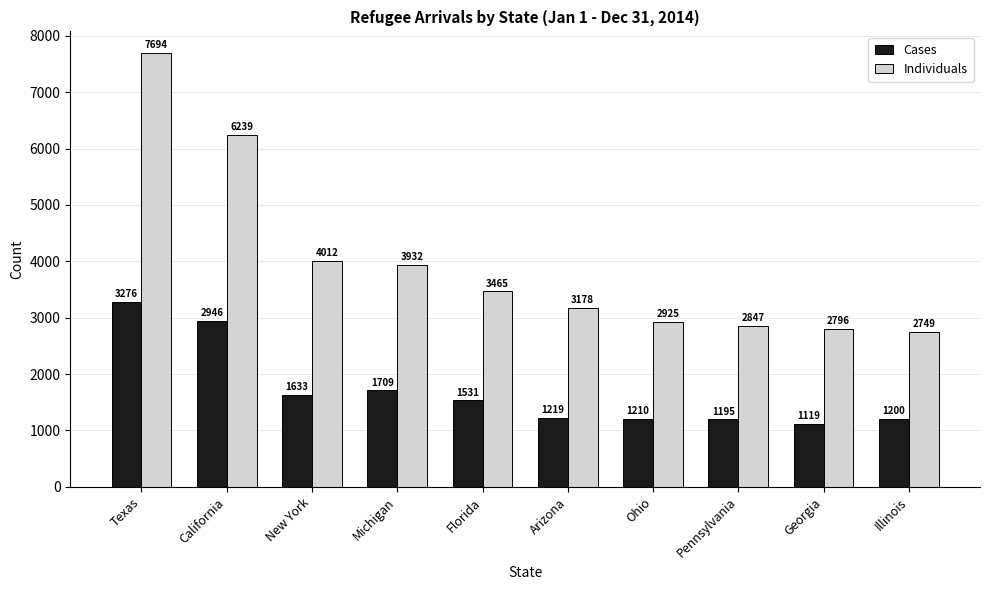

Reading left to right, what are all the values shown in this chart?

Cases: 3276	2946	1633	1709	1531	1219	1210	1195	1119	1200
Individuals: 7694	6239	4012	3932	3465	3178	2925	2847	2796	2749